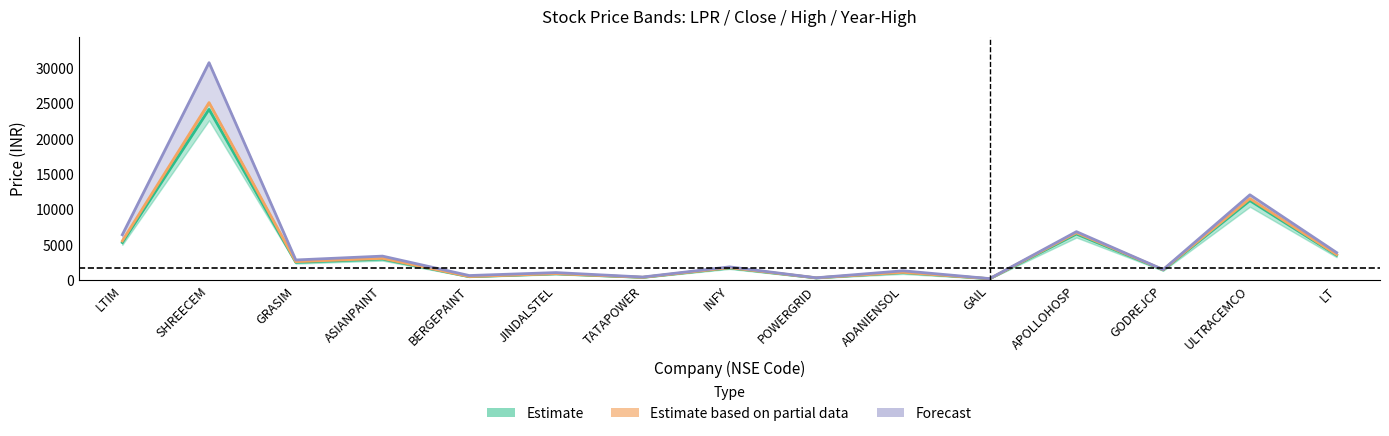

How many values in the high series are below 1903?

7